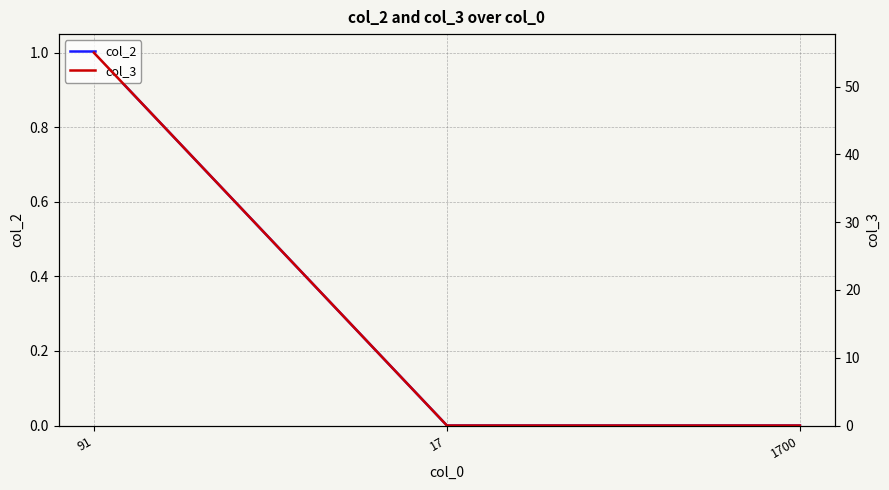

Which series has the widest spread of values?

col_3